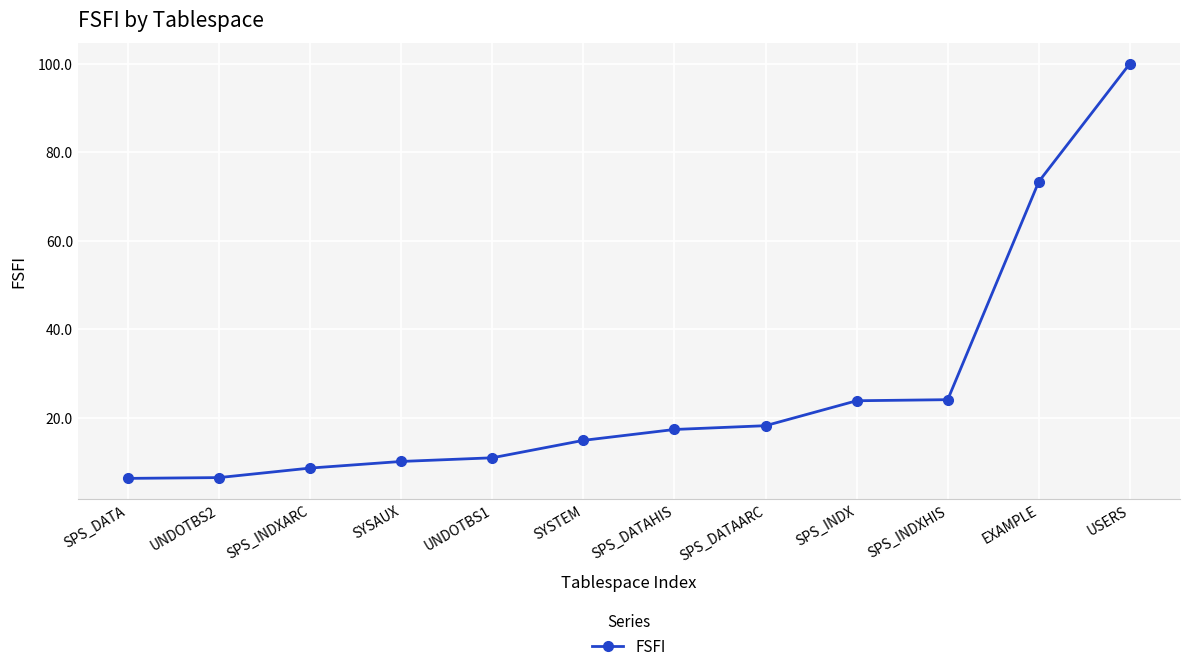

Which label corresponds to the largest value in the chart?

USERS